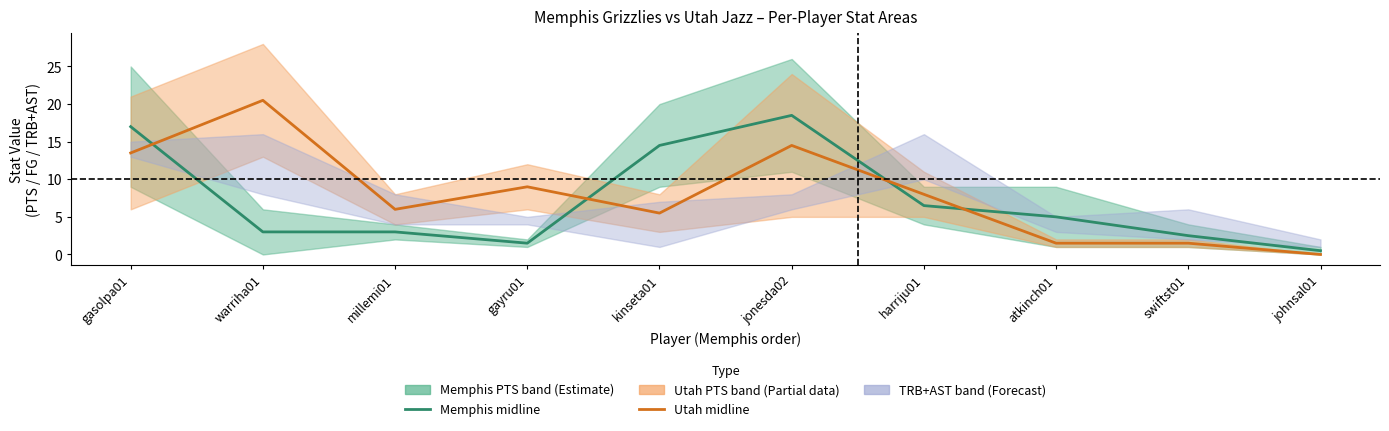

Is the value of Utah PTS/FG midline at harriju01 greater than the value of Memphis PTS/FG midline at gasolpa01?

No